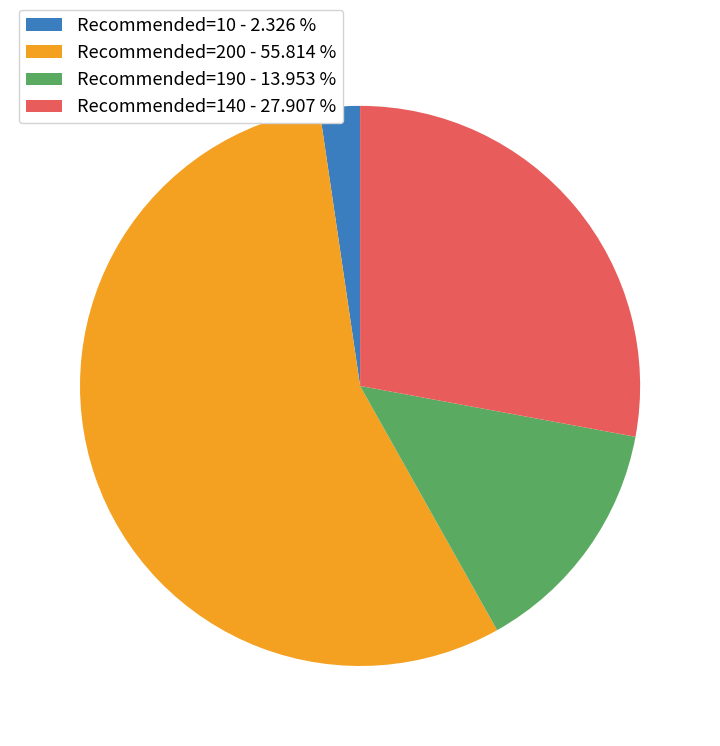

Which slice is the smallest?

Recommended=10 - 2.326 %